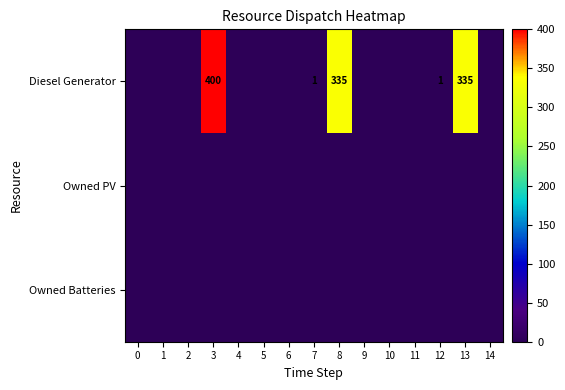

The Diesel Generator series shows 540 at 3. True or false?

False